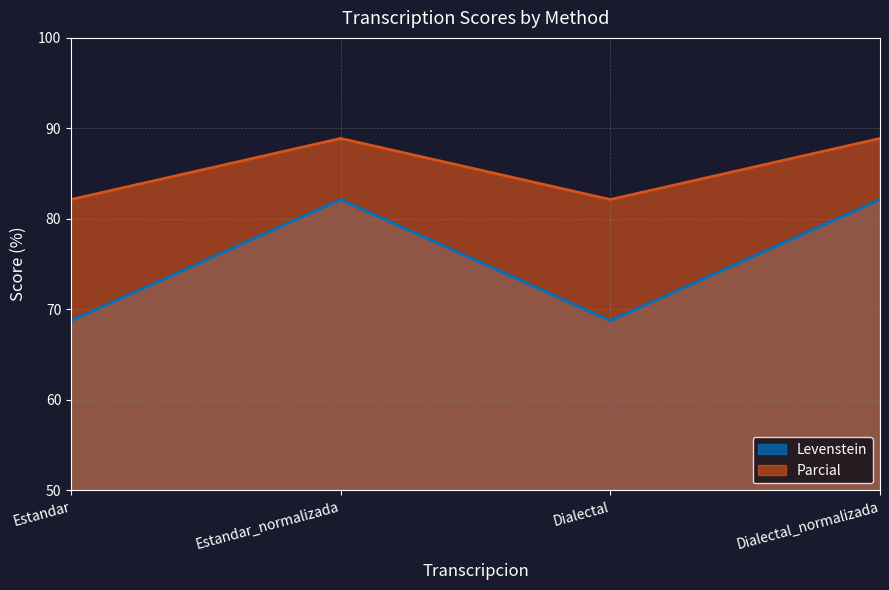

At how many categories does at least one series exceed 84?

2